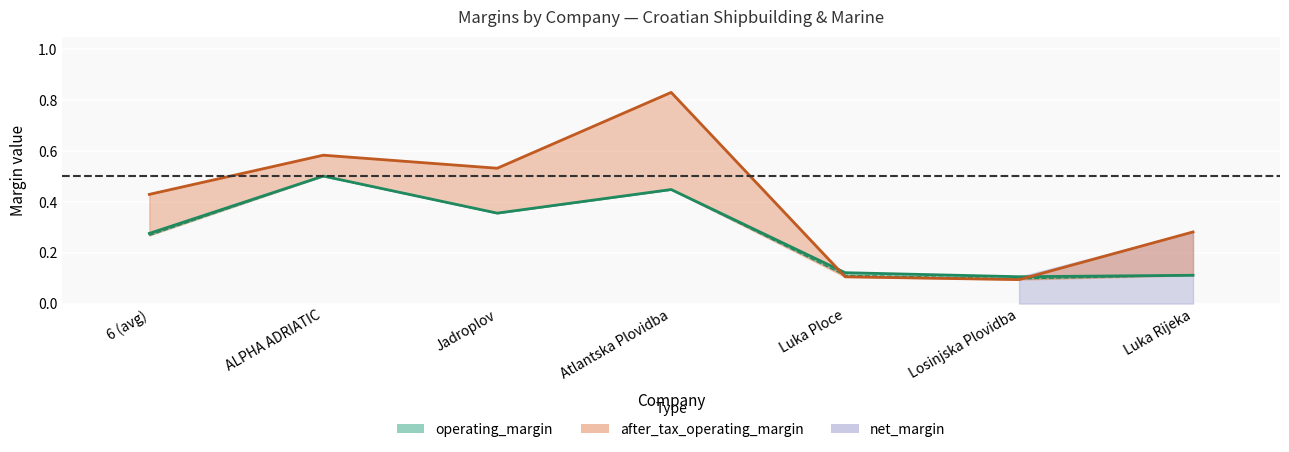

At which label does net_margin reach its peak?

Atlantska Plovidba